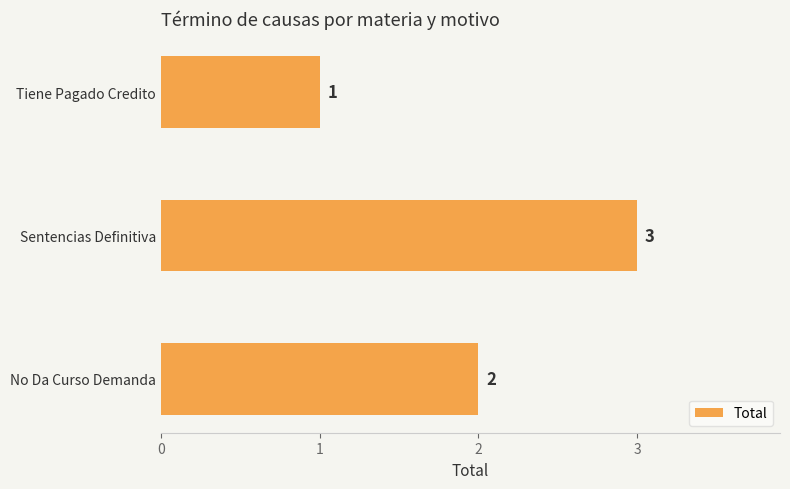

What is the ratio of the value at Tiene Pagado Credito to the value at No Da Curso Demanda?

0.5